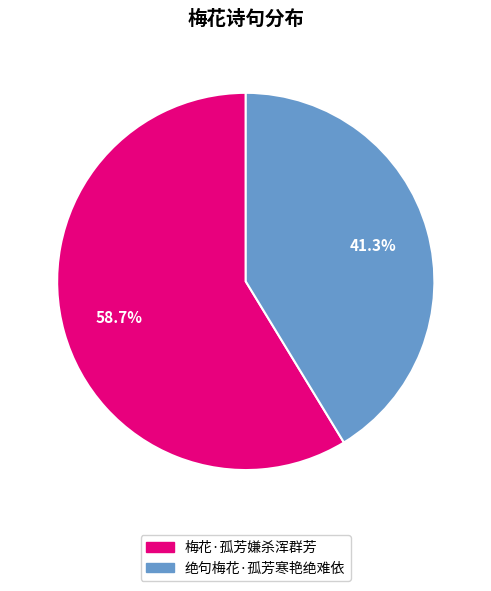

To the nearest percent, what is the difference between the largest and smallest slice percentages?

17%